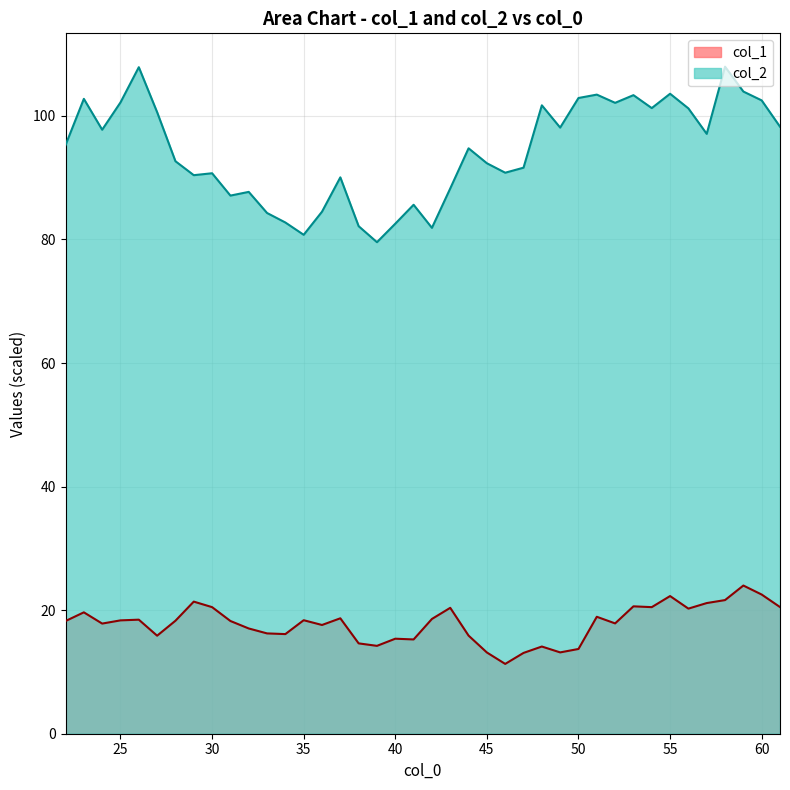

What is the value of the col_2 point at the 31st from the left?

102.1